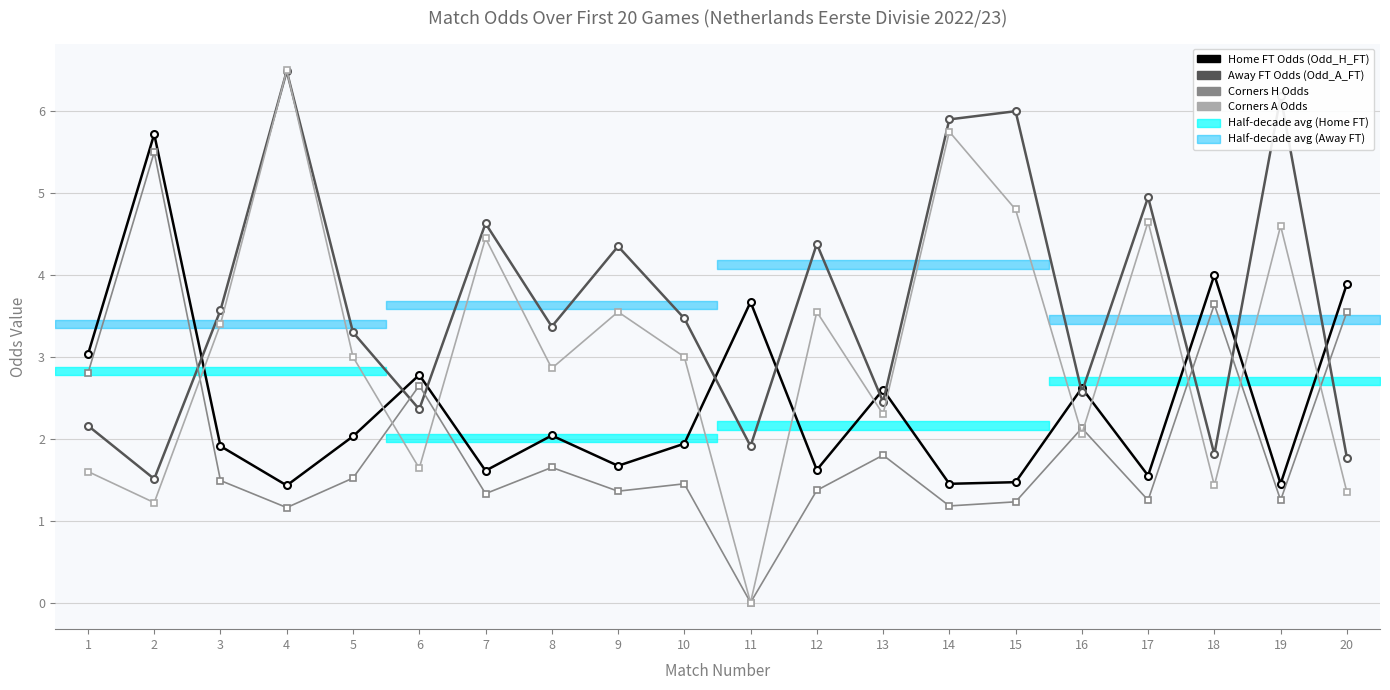

At which category does Odd_H_FT reach its first local valley?

4